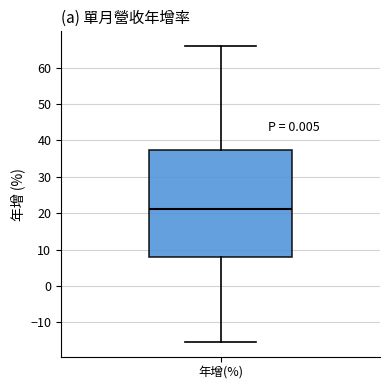

Transcribe this box plot: give where the median line is, the range the box spans, and where the two whiskers end, as read against the y-axis. The values are not printed on the chart, so give them approximately, as read against the axis.

median 21, box 8 to 38, whiskers -15 to 66